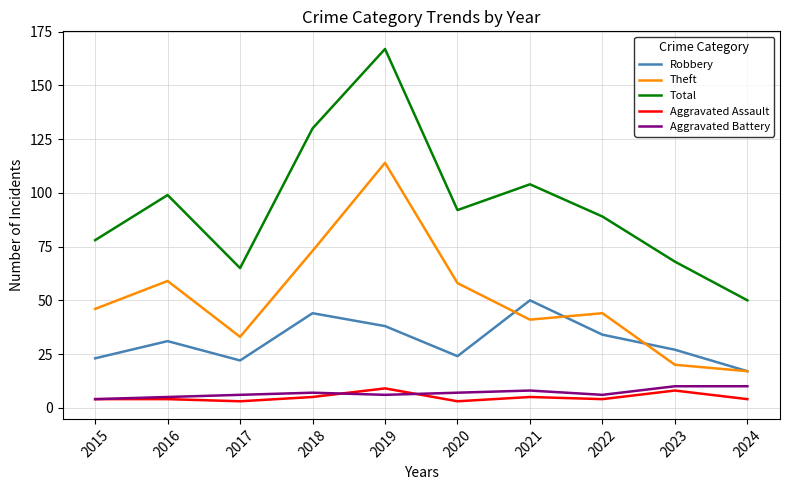

True or false: Aggravated Battery and Total intersect in this chart.

False